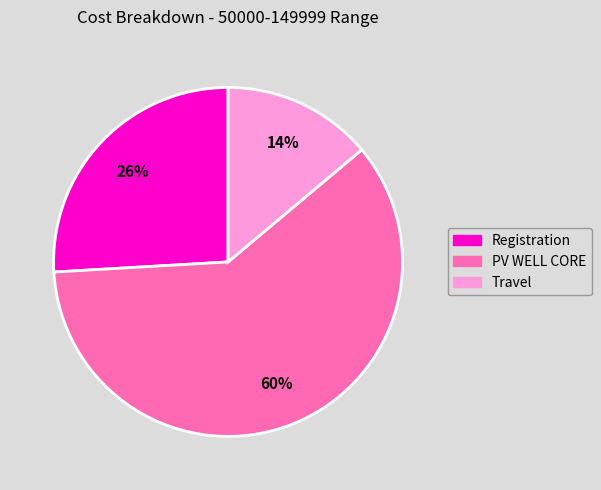

Is Travel the majority of the pie?

No